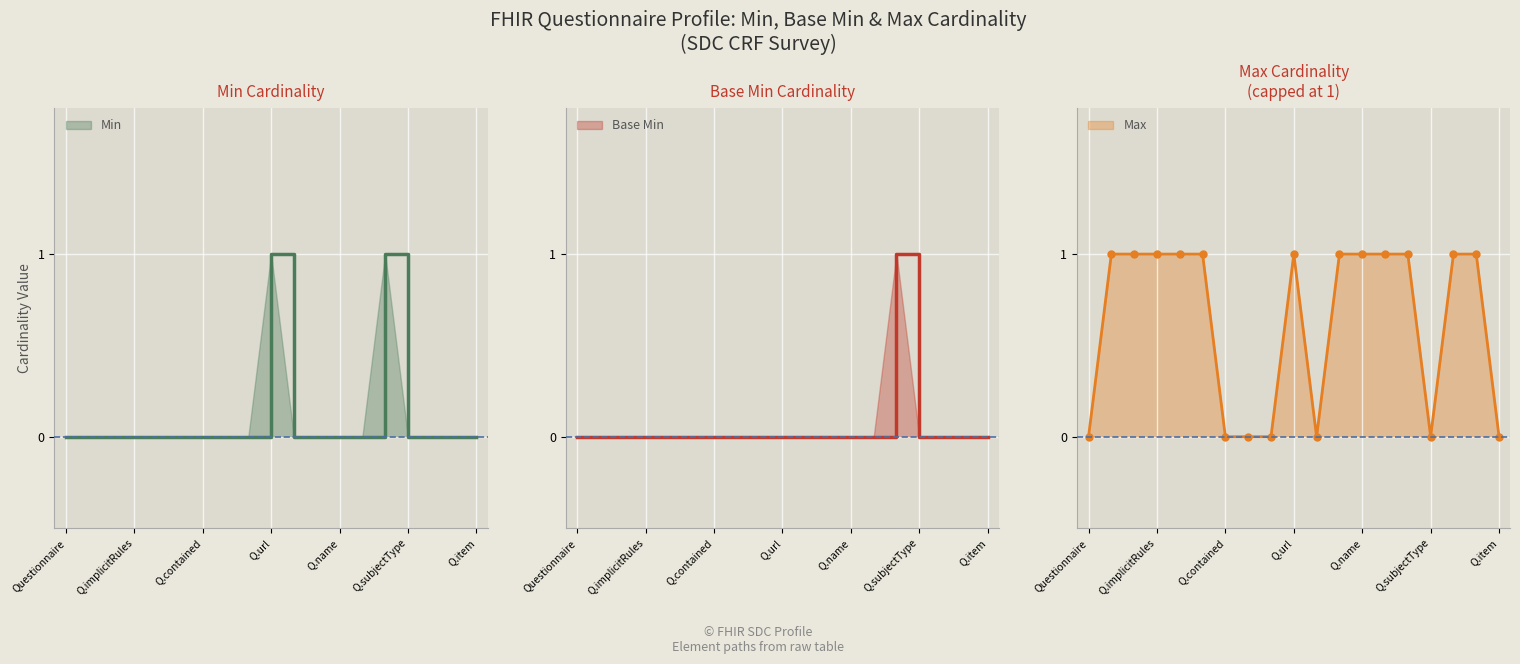

The value of base_min_values at 11 is 0. True or false?

True